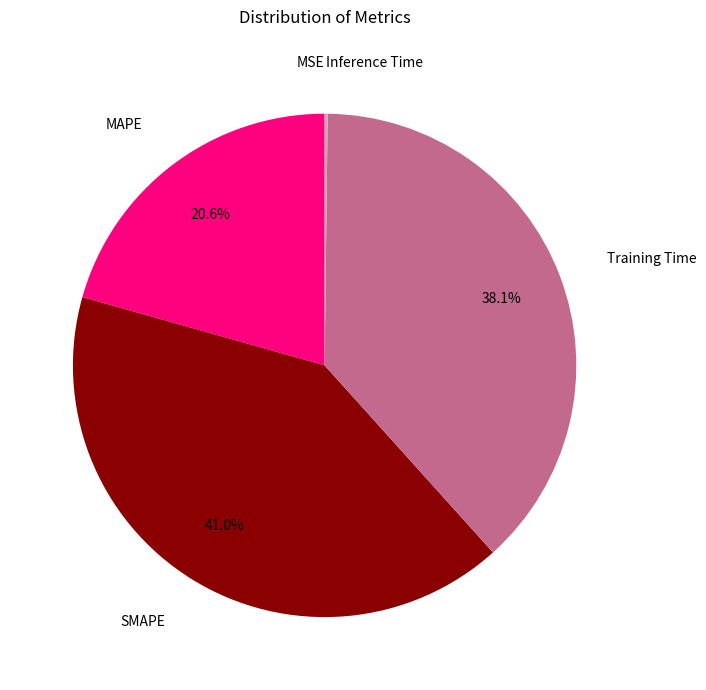

Count the number of slices in the pie.

5